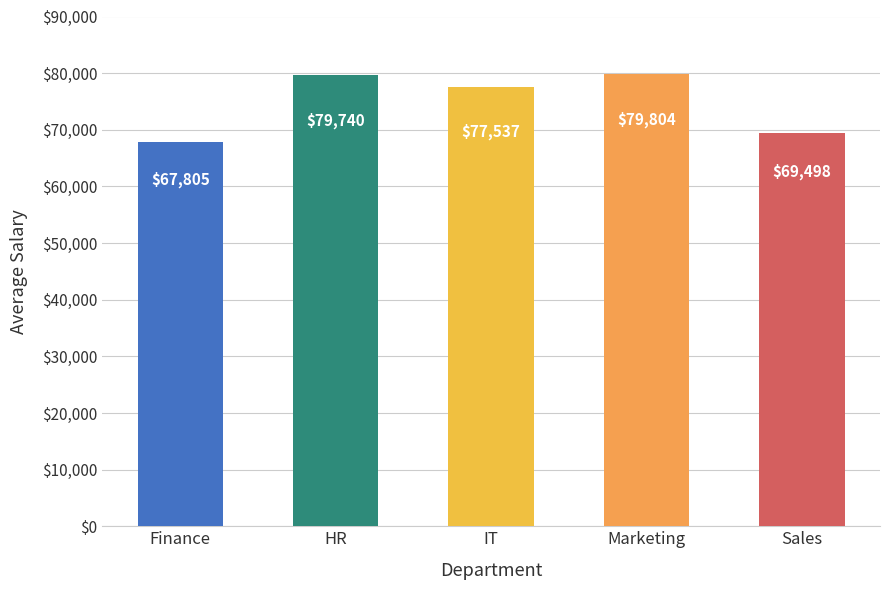

At which label does the data first exceed 77536?

HR